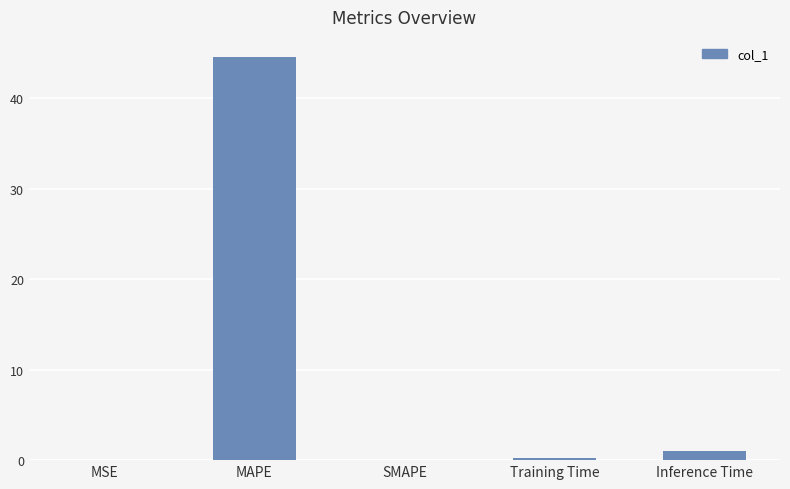

The value at MAPE is 44.5. True or false?

True